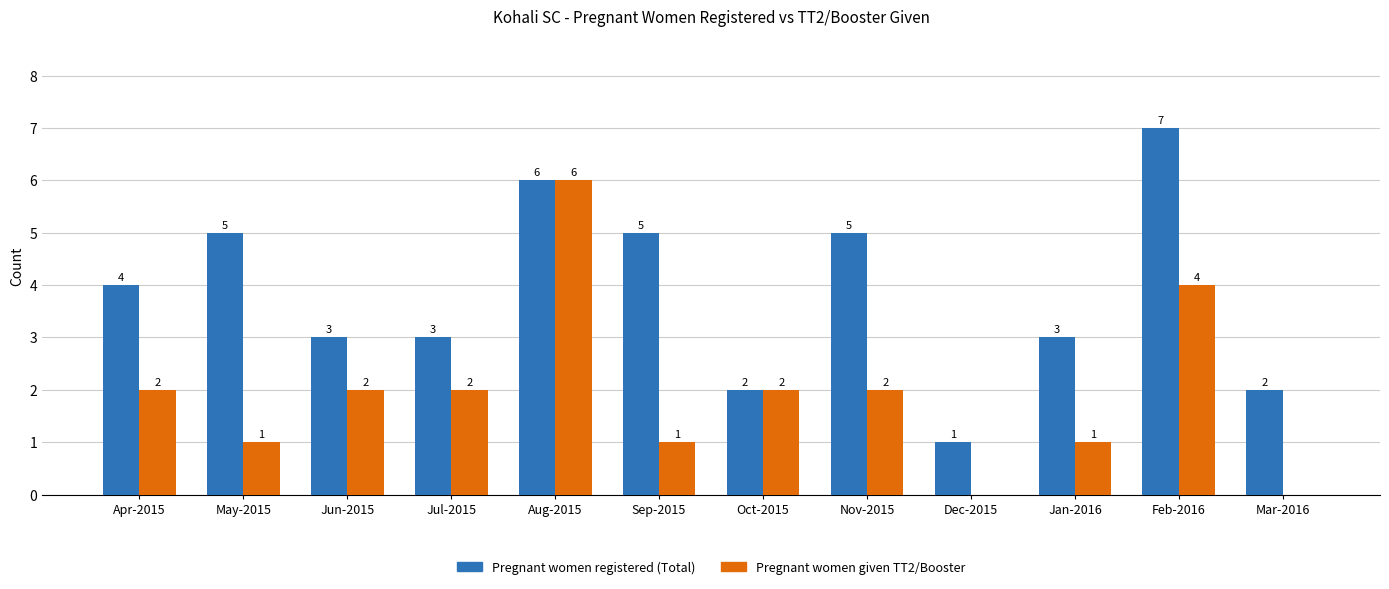

At which label does Pregnant women given TT2/Booster reach its peak?

Aug-2015